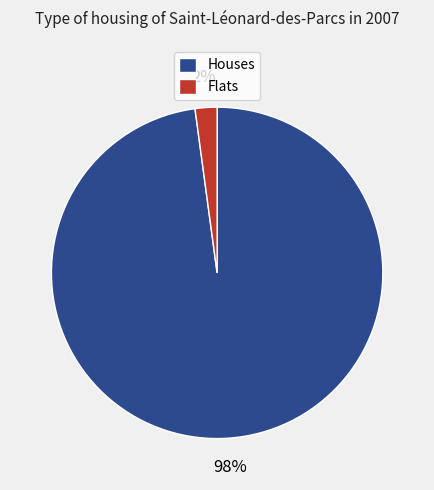

To the nearest percent, what is the difference between the largest and smallest slice percentages?

96%